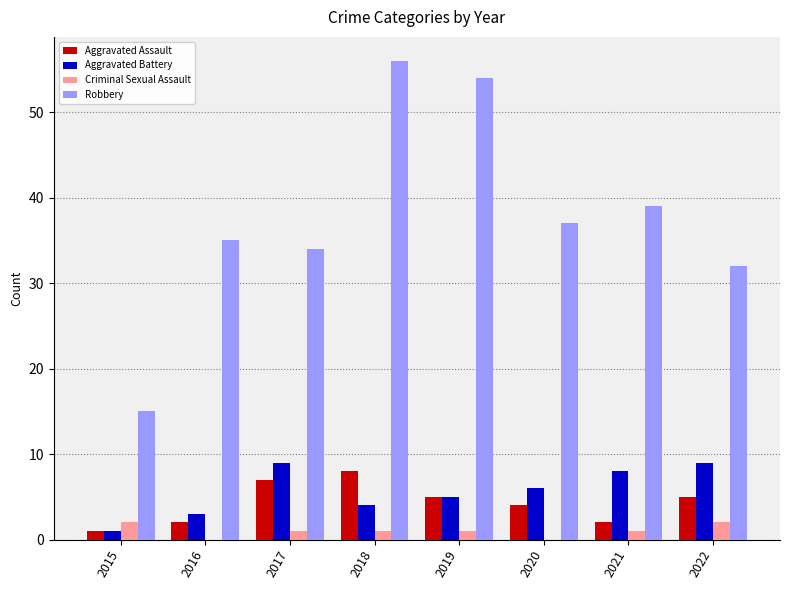

How many distinct data groups are displayed?

4